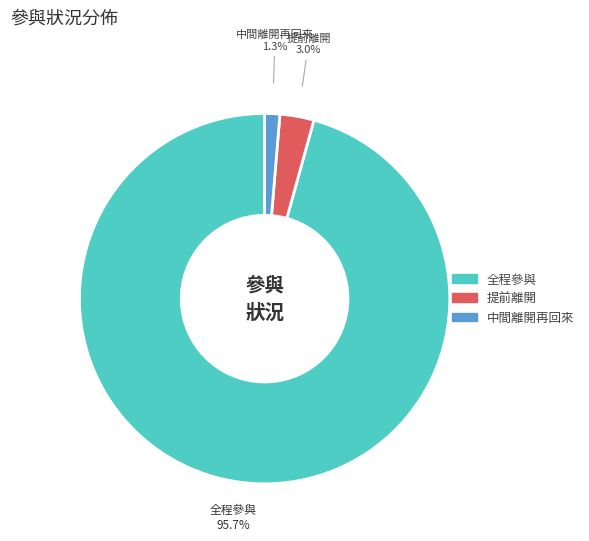

To the nearest percent, what portion does 提前離開 represent?

3%